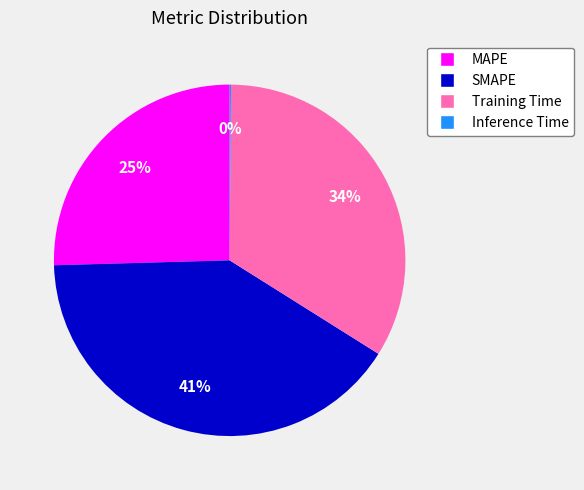

Does any single category account for the majority?

No